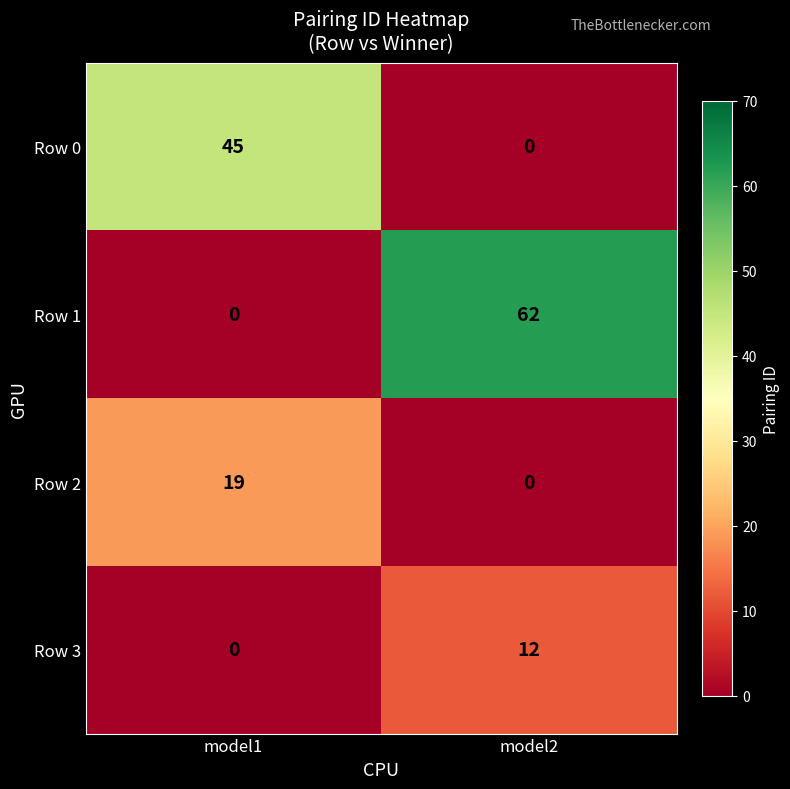

The Row 3 series shows 12 at model2. True or false?

True